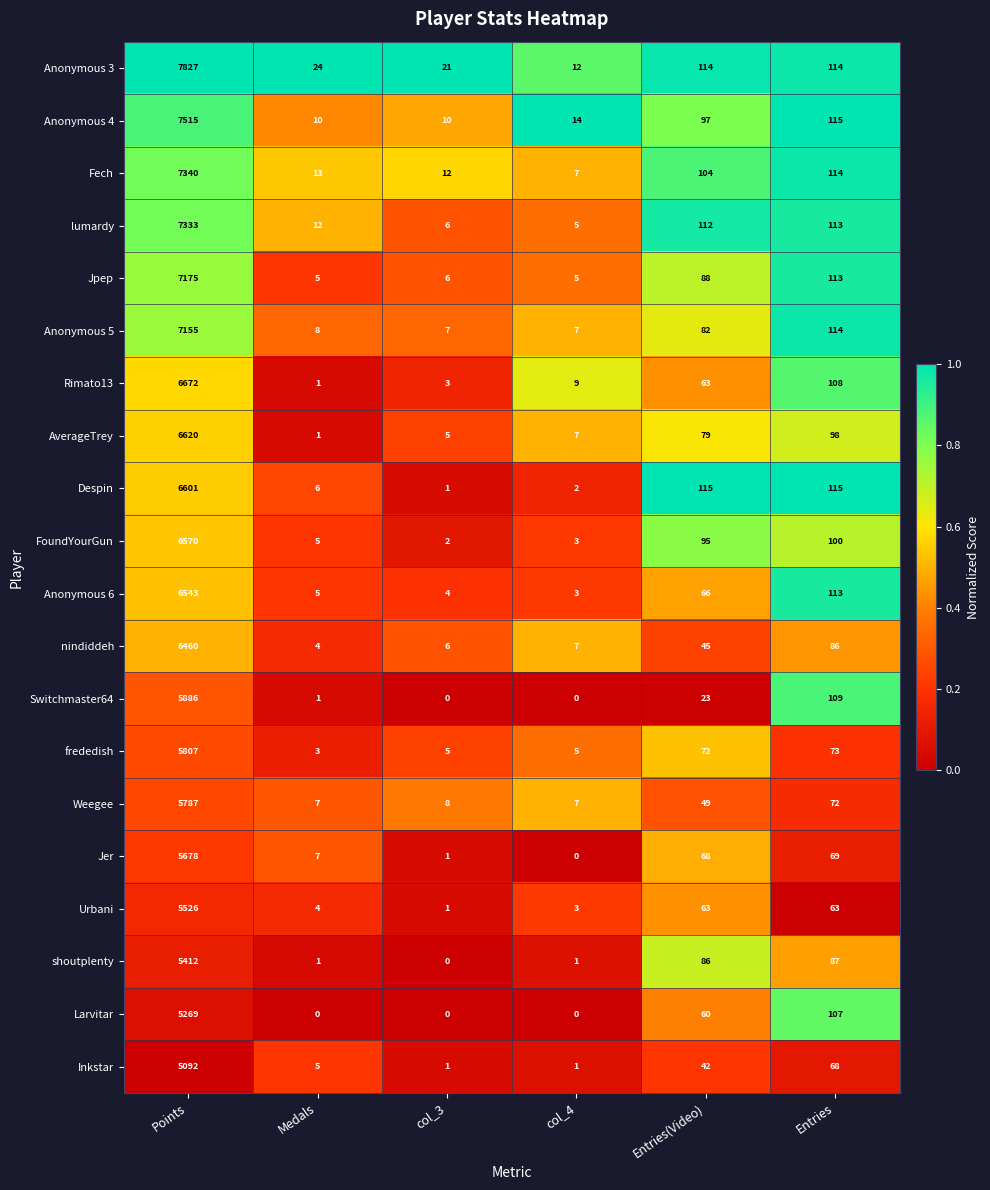

What is the difference between the maximum and minimum values in the Fech series?

7333